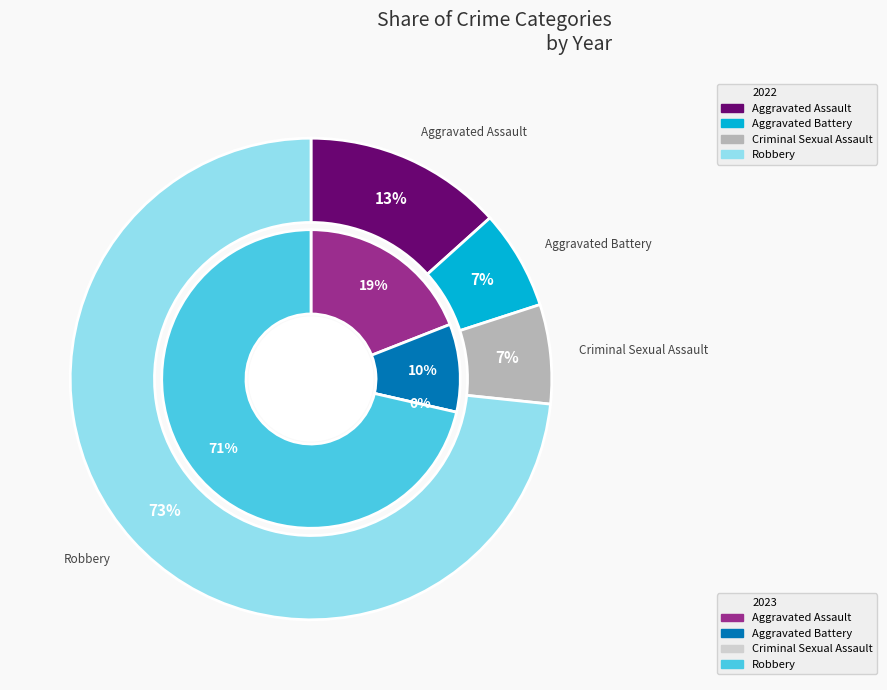

True or false: values_2023 accounts for 10% of the total.

True